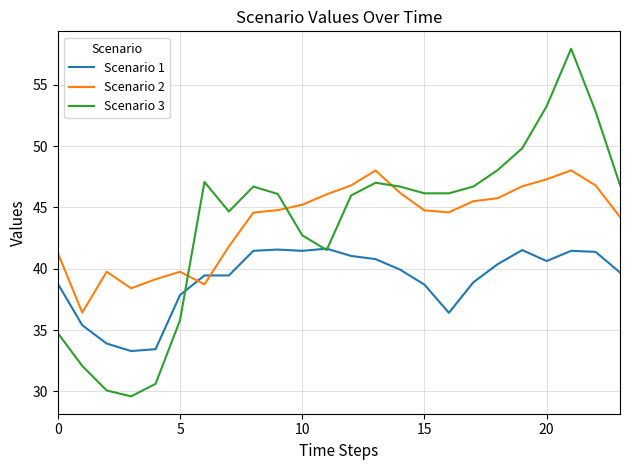

How many lines are shown in the chart?

3